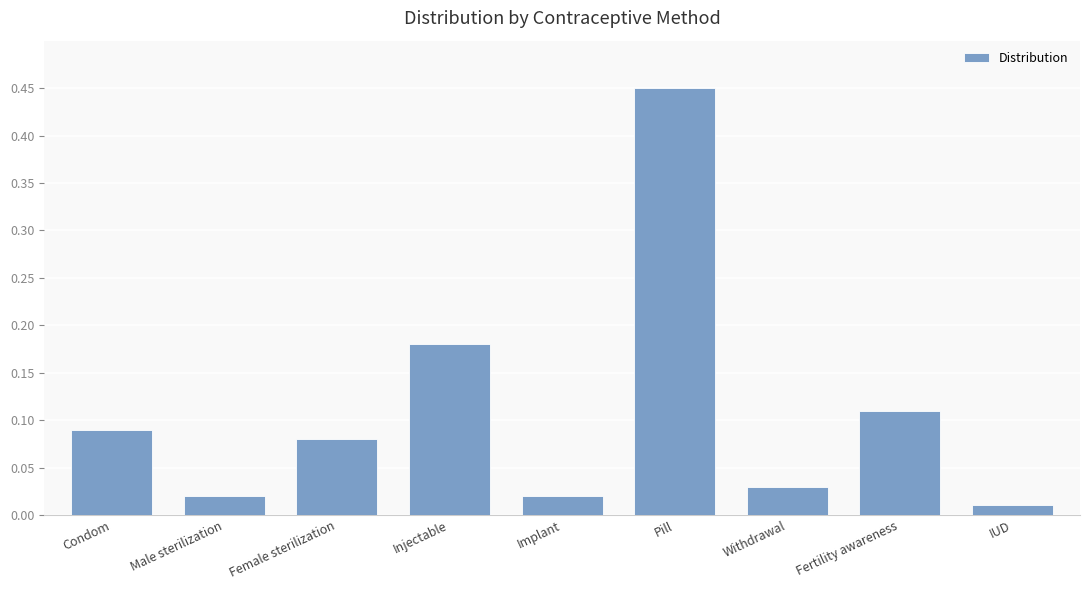

What is the difference between the values at Withdrawal and Pill?

0.4